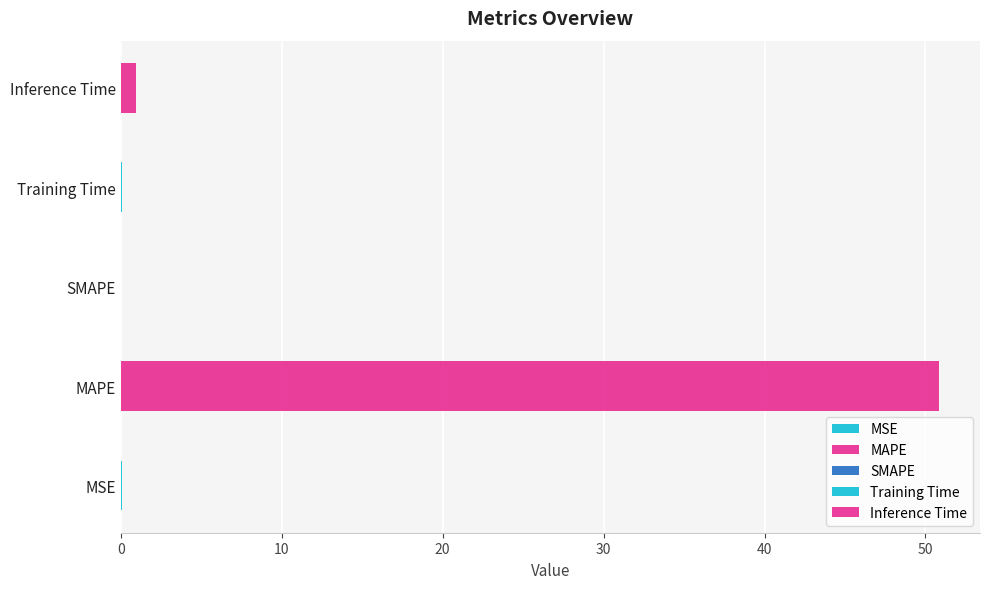

Does the chart contain stacked bars?

No